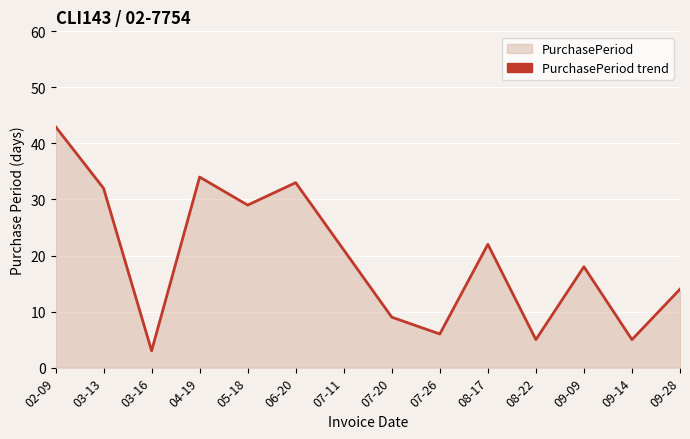

What is the ratio of the value at 07-20 to the value at 09-09?

0.5